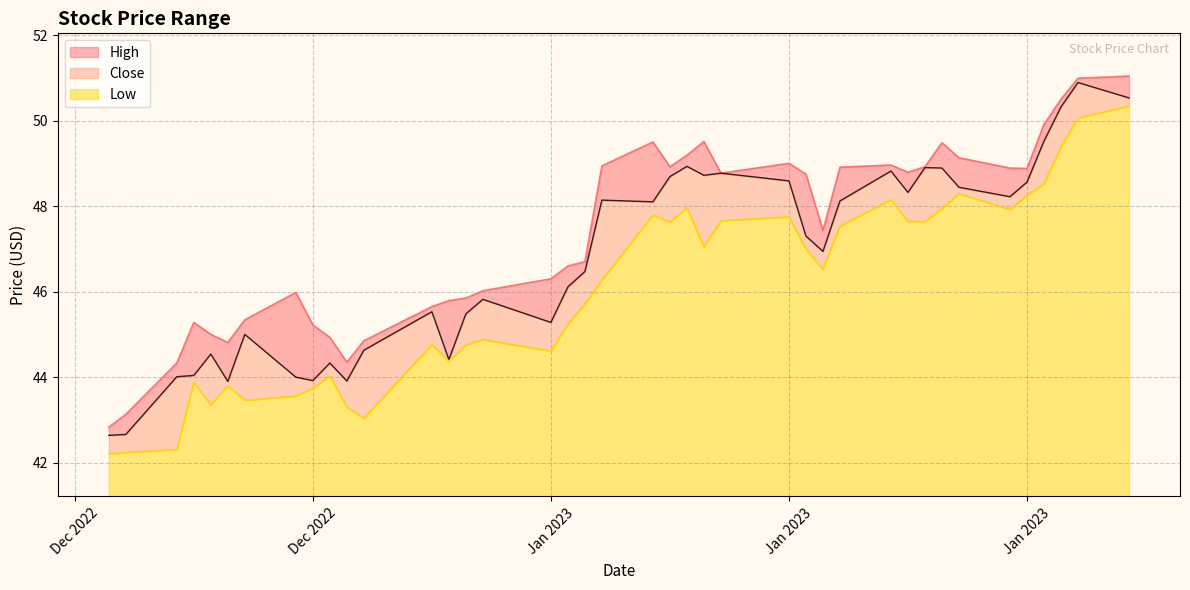

How many lines are shown in the chart?

3